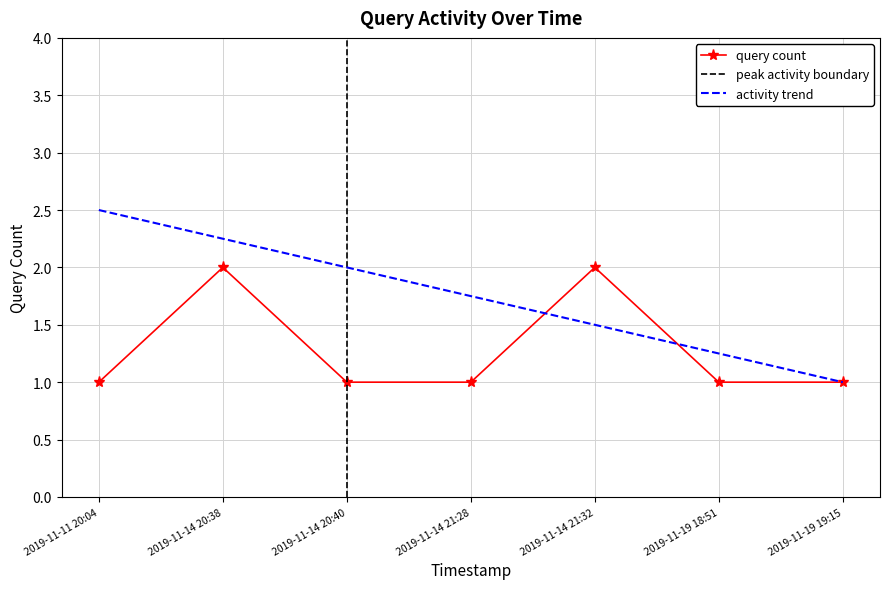

At which category does the chart reach its peak across all series?

2019-11-14 20:38